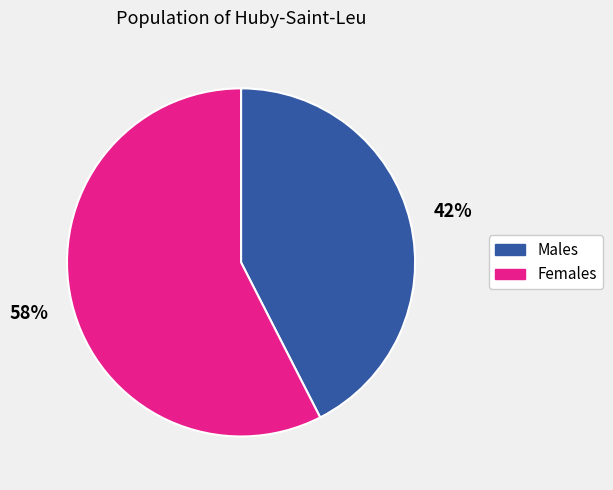

To the nearest percent, what is the average slice percentage?

50%